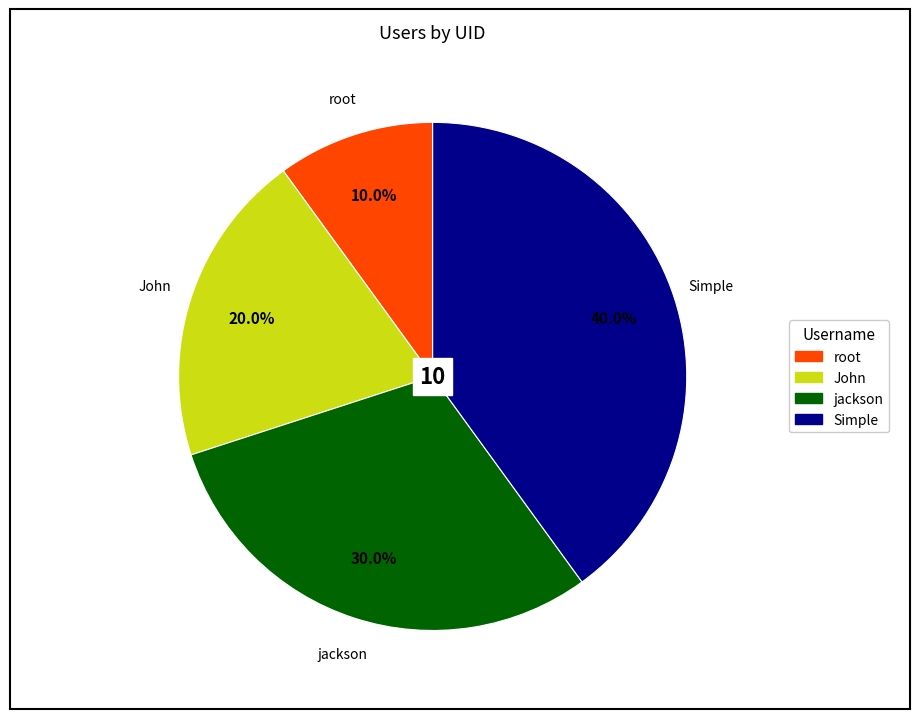

What is the ratio of the value at John to the value at Simple?

0.5